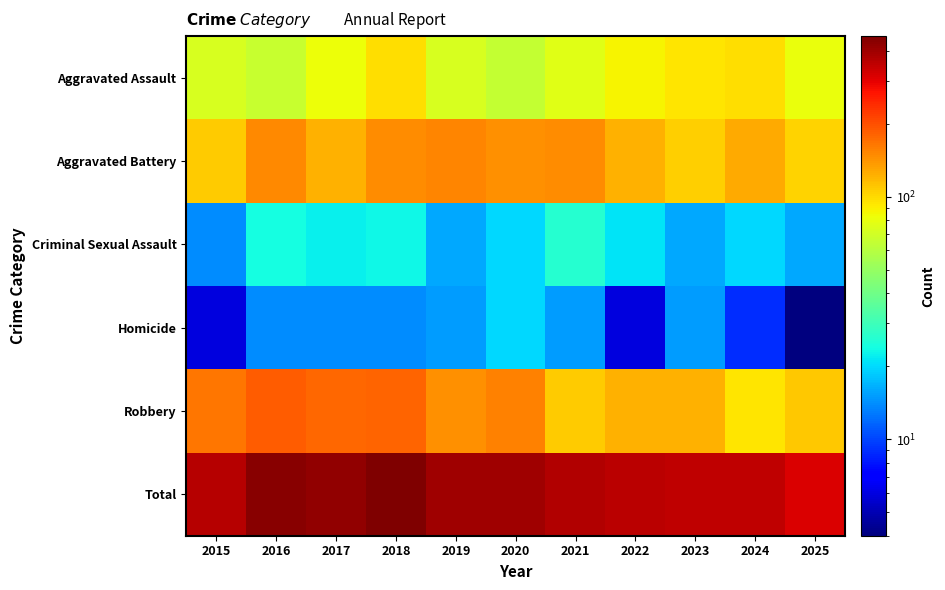

Count the number of categories in the chart.

11